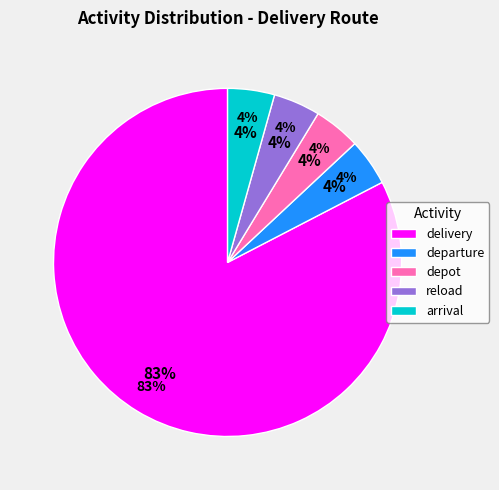

Which slice is the smallest?

departure